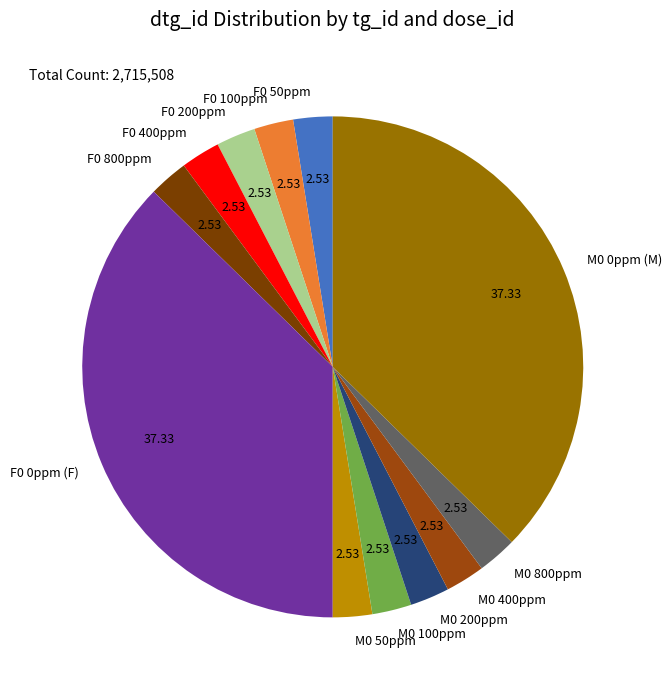

Is F0 800ppm the majority of the pie?

No